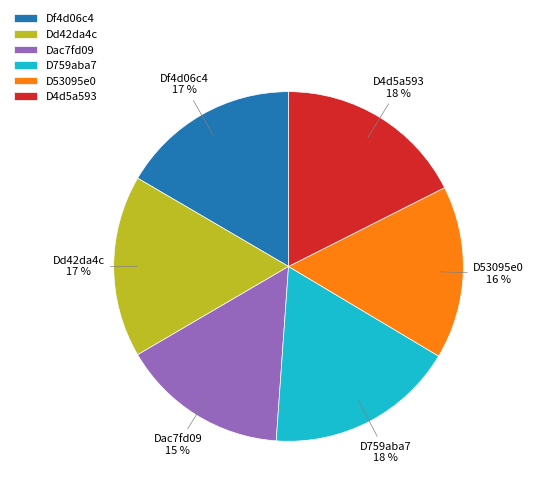

How many segments does this pie chart have?

6